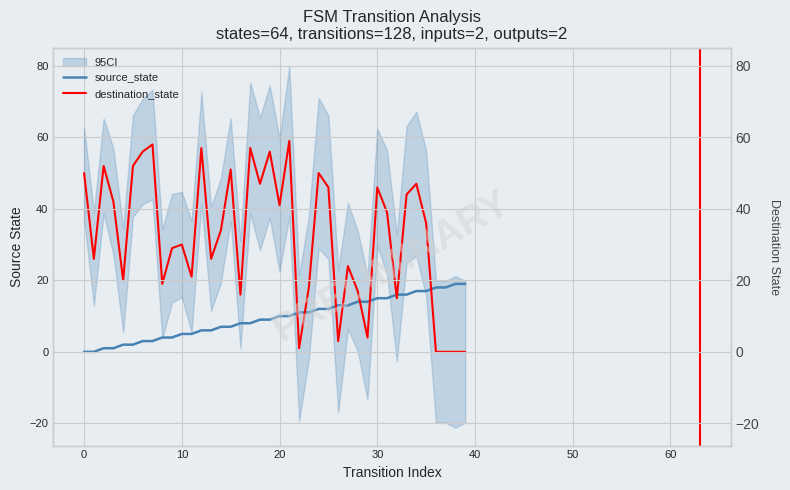

The destination_state series shows 37 at 27. True or false?

False